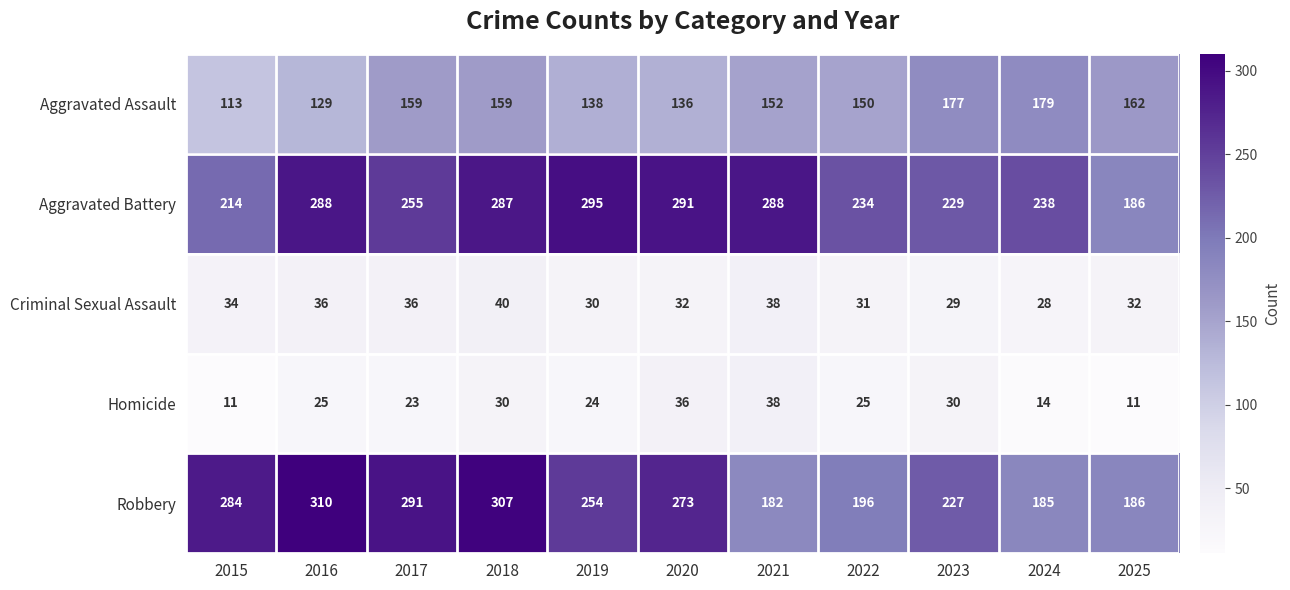

What is the difference between the highest and lowest values at 2022?

209